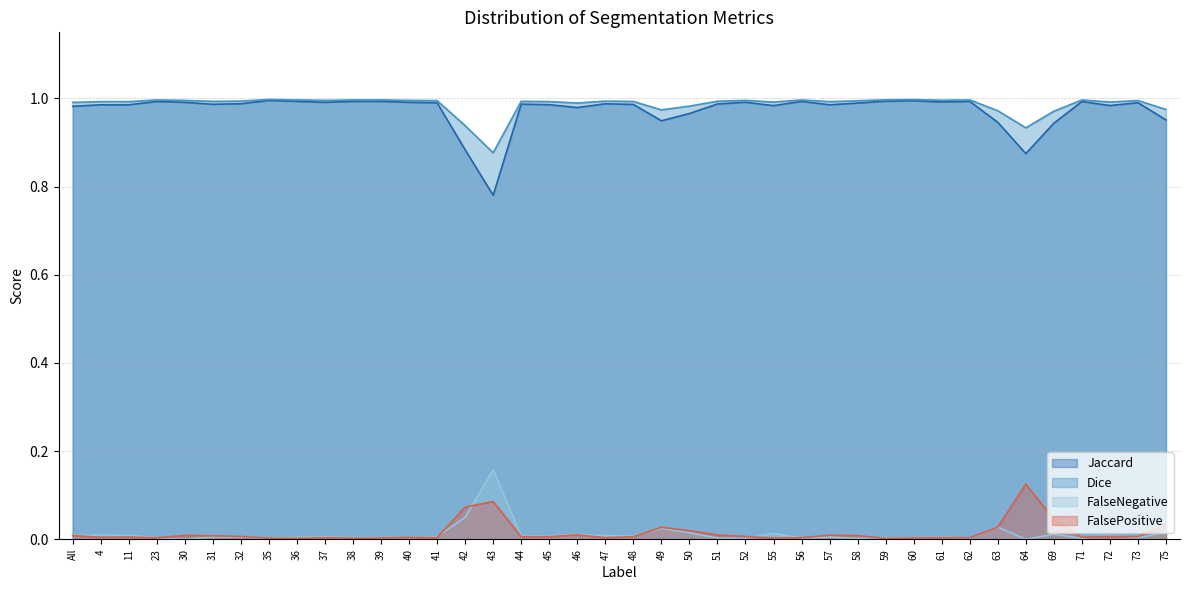

What is the maximum value for Jaccard?

1.0